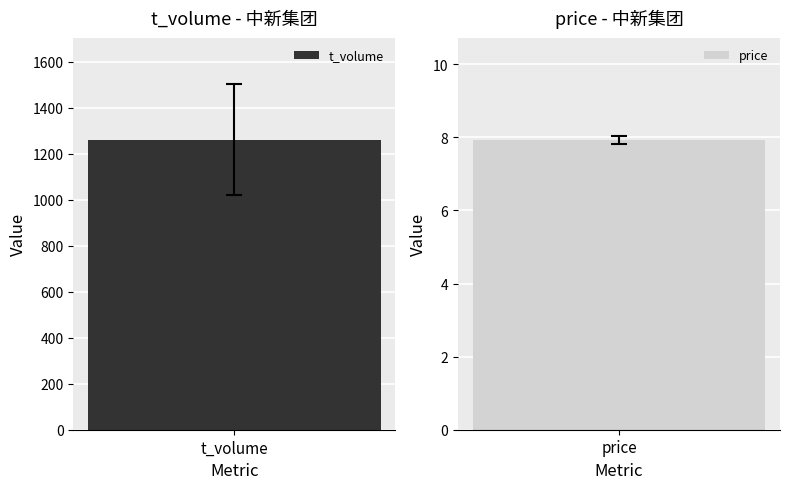

Is it true that price equals 2.6 at 2022-10-25?

False